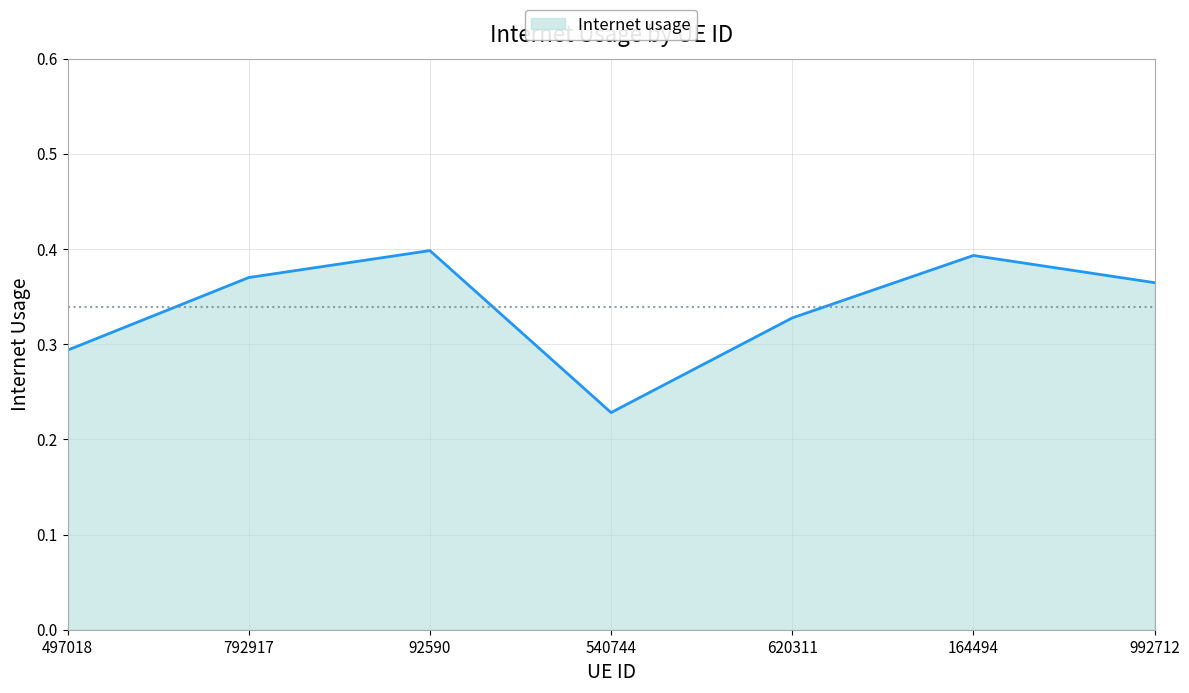

Does the chart have visible grid lines?

Yes